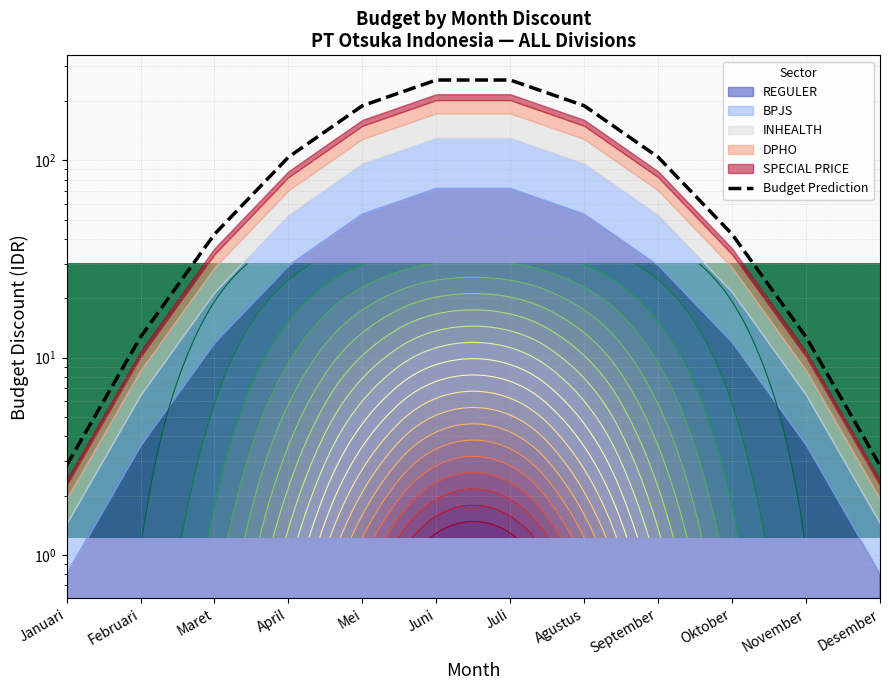

Count the number of categories in the chart.

12